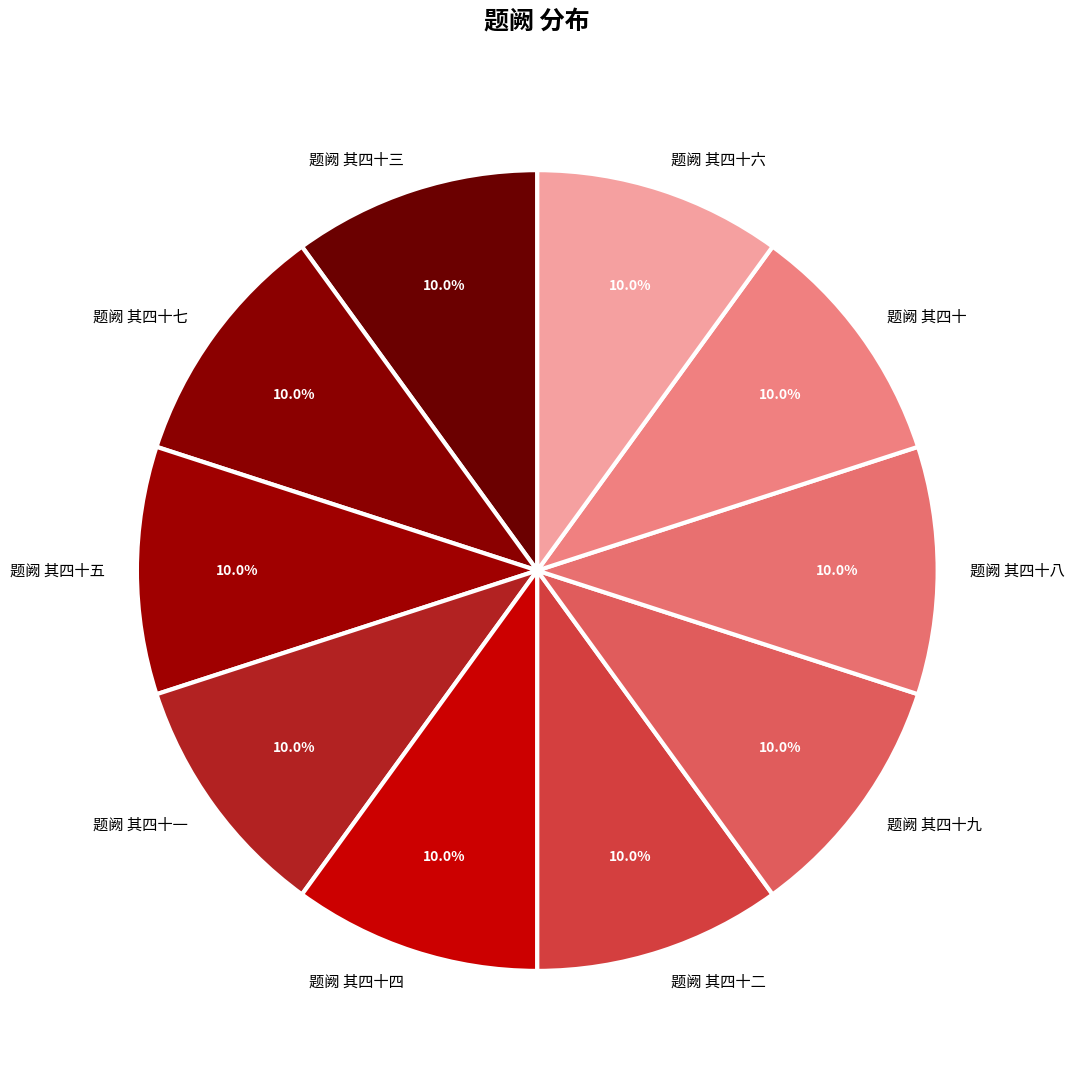

Is there a majority slice in this chart?

No